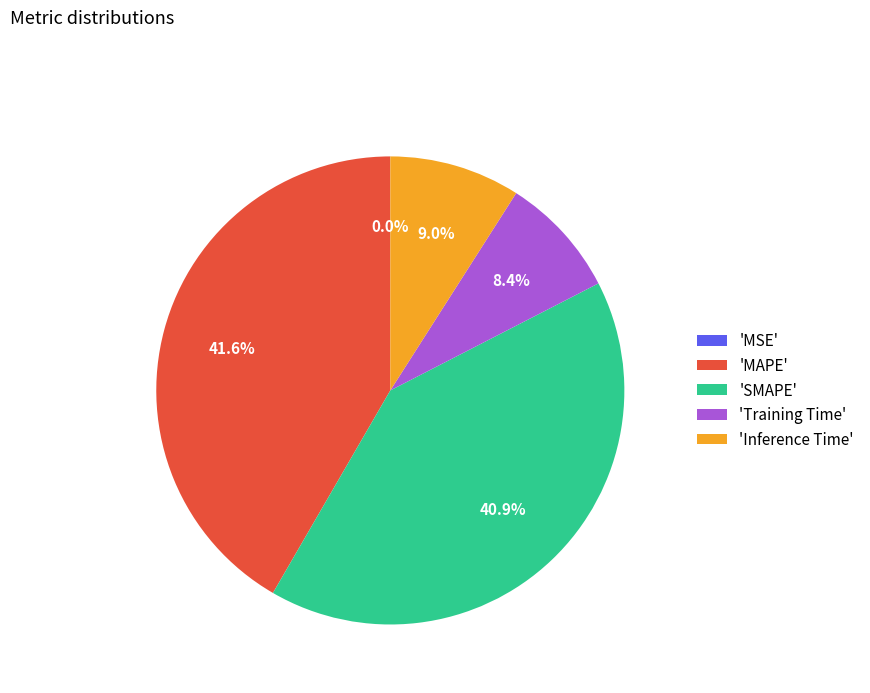

Does 'SMAPE' account for over 50% of the chart?

No